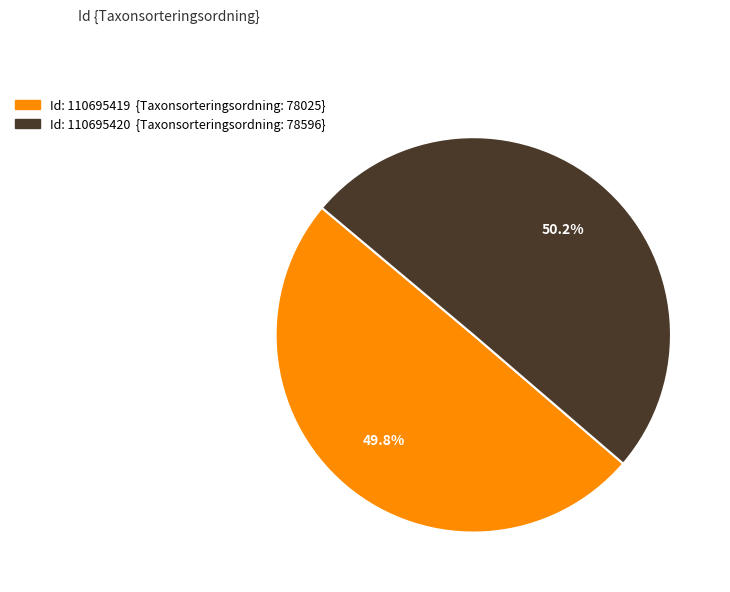

Is there any slice that represents more than half of the pie?

Yes